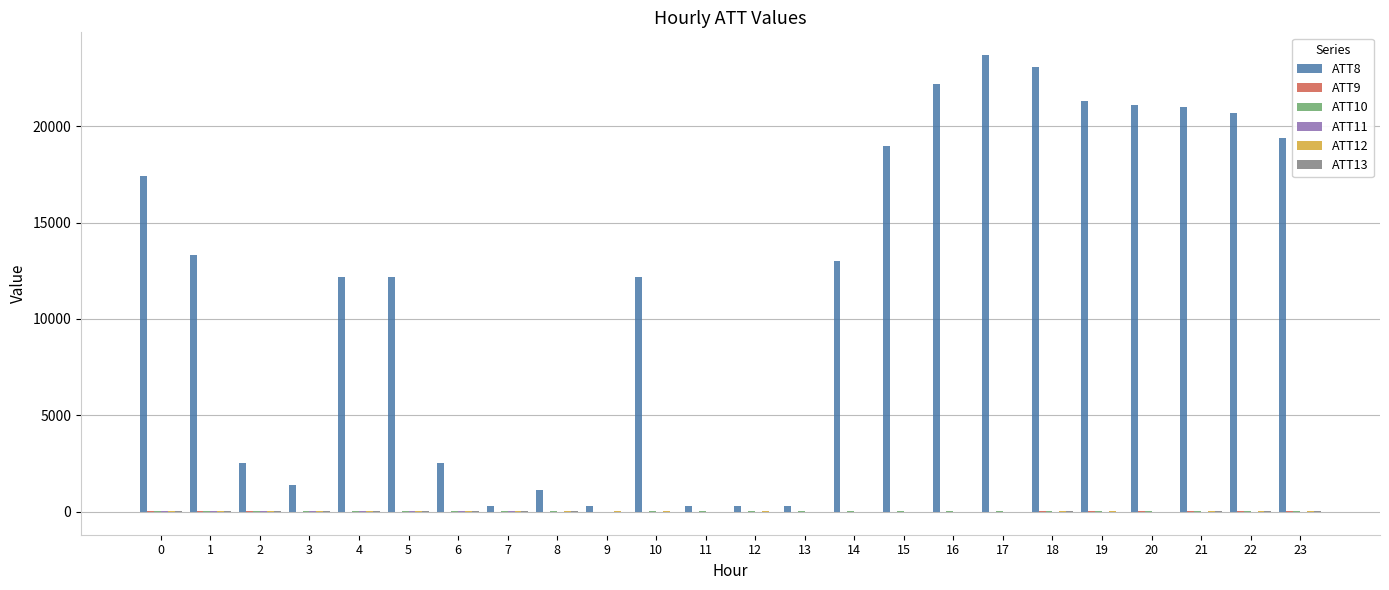

The value of ATT8 at 17 is 23700.0. True or false?

True